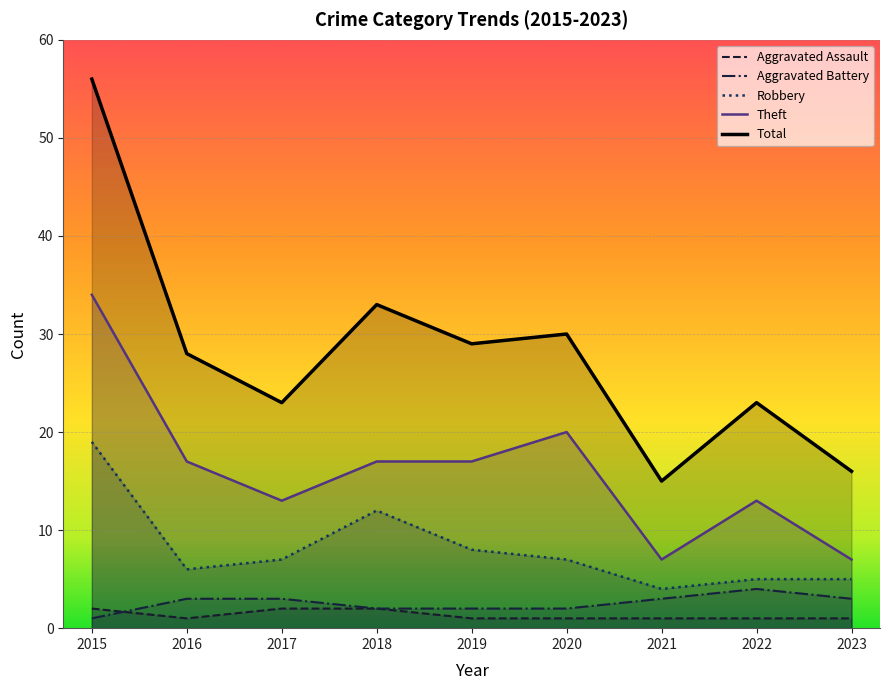

Reading left to right, list all the values displayed in this chart.

Aggravated Assault: 2	1	2	2	1	1	1	1	1
Aggravated Battery: 1	3	3	2	2	2	3	4	3
Robbery: 19	6	7	12	8	7	4	5	5
Theft: 34	17	13	17	17	20	7	13	7
Total: 56	28	23	33	29	30	15	23	16